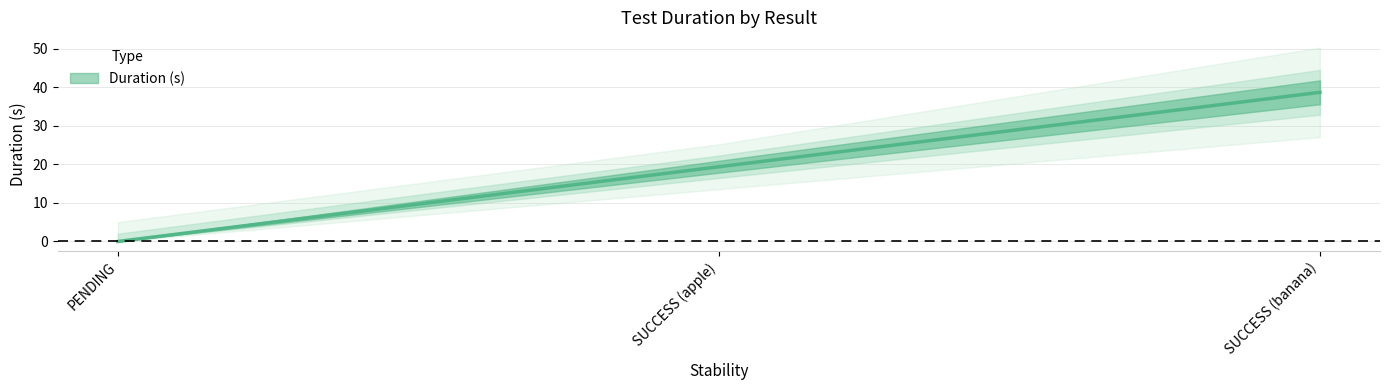

What is the greatest value displayed?

38.6